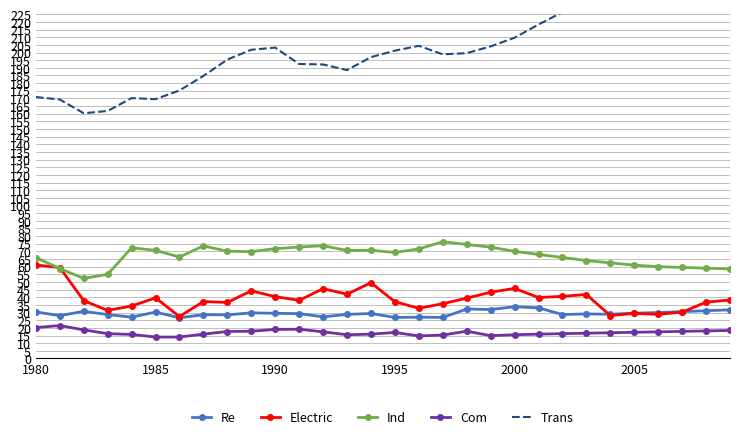

True or false: Ind has more than 0 interior local peaks.

True